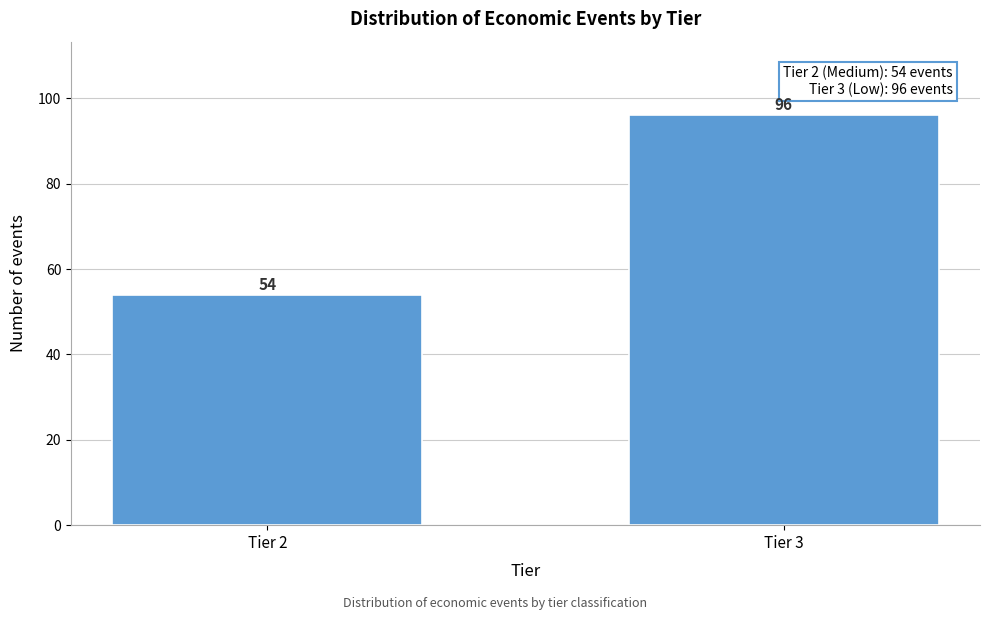

Reading left to right, extract all data points from this chart.

Tier 2=54	Tier 3=96